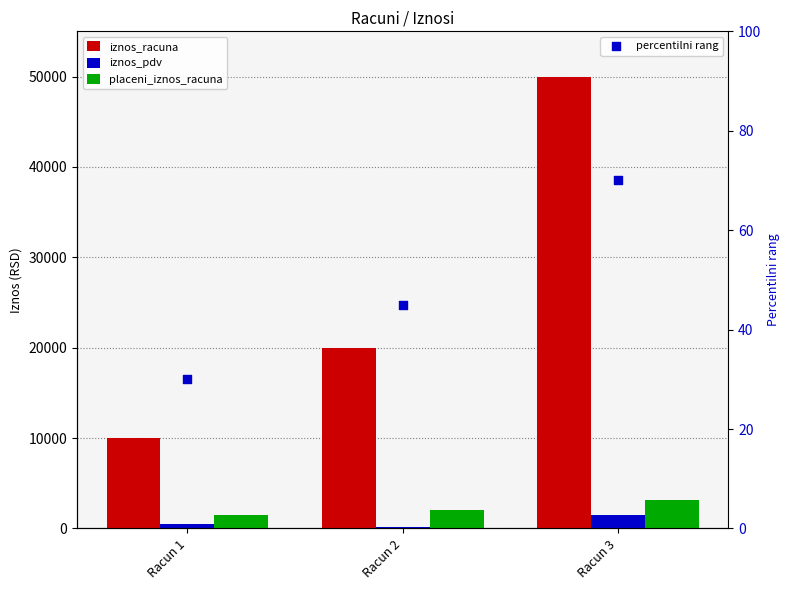

At how many categories does at least one series exceed 32369?

1